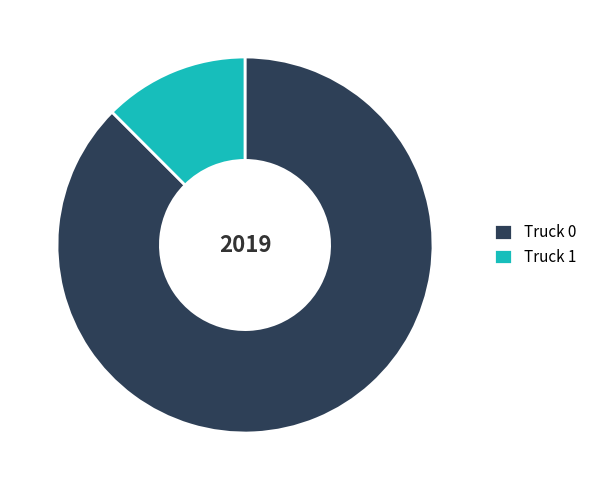

Is there any slice that represents more than half of the pie?

Yes